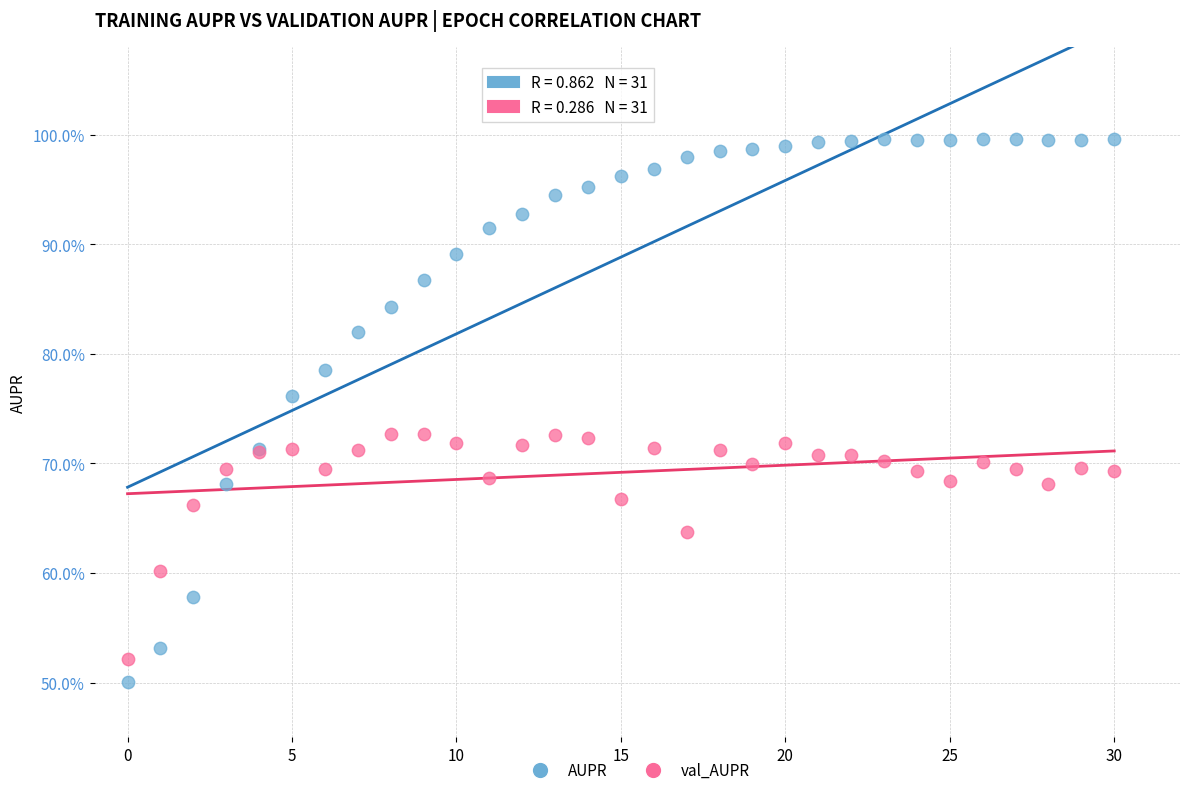

Which series reaches the maximum Y coordinate?

AUPR